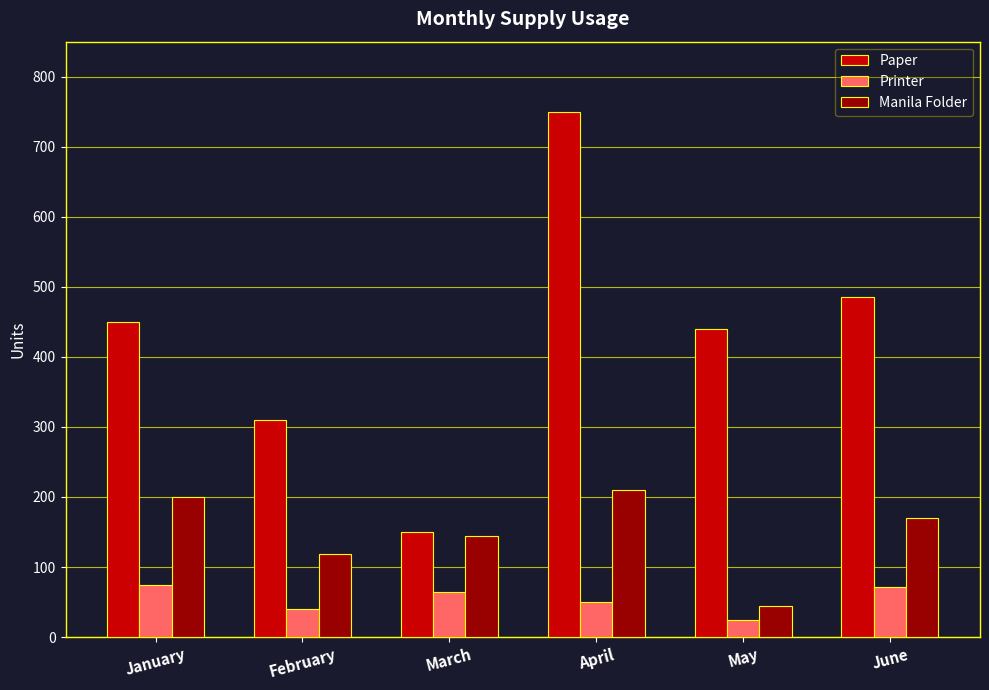

Which series has the largest range (max minus min)?

Paper